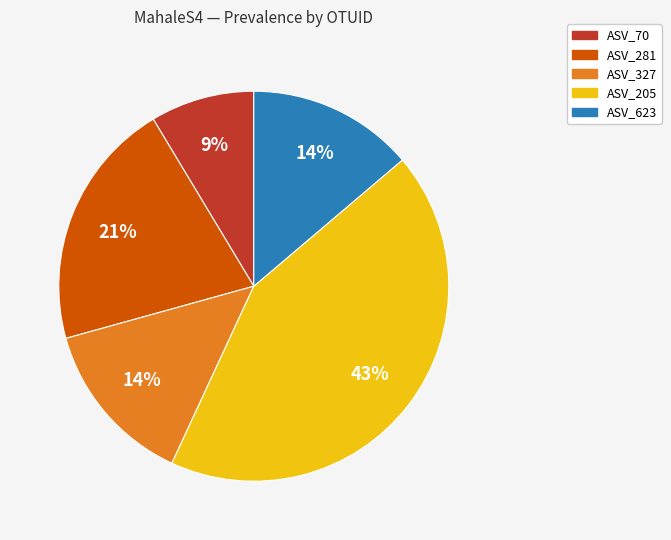

To the nearest percent, what is the combined percentage of ASV_327 and ASV_623?

28%